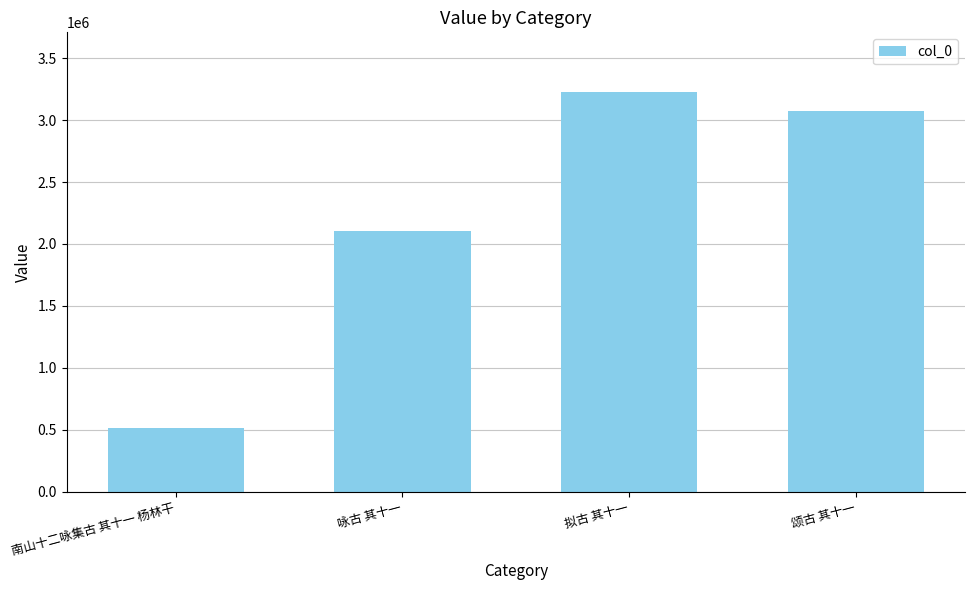

Reading left to right, what are all the values shown in this chart?

515218	2101240	3224611	3073104